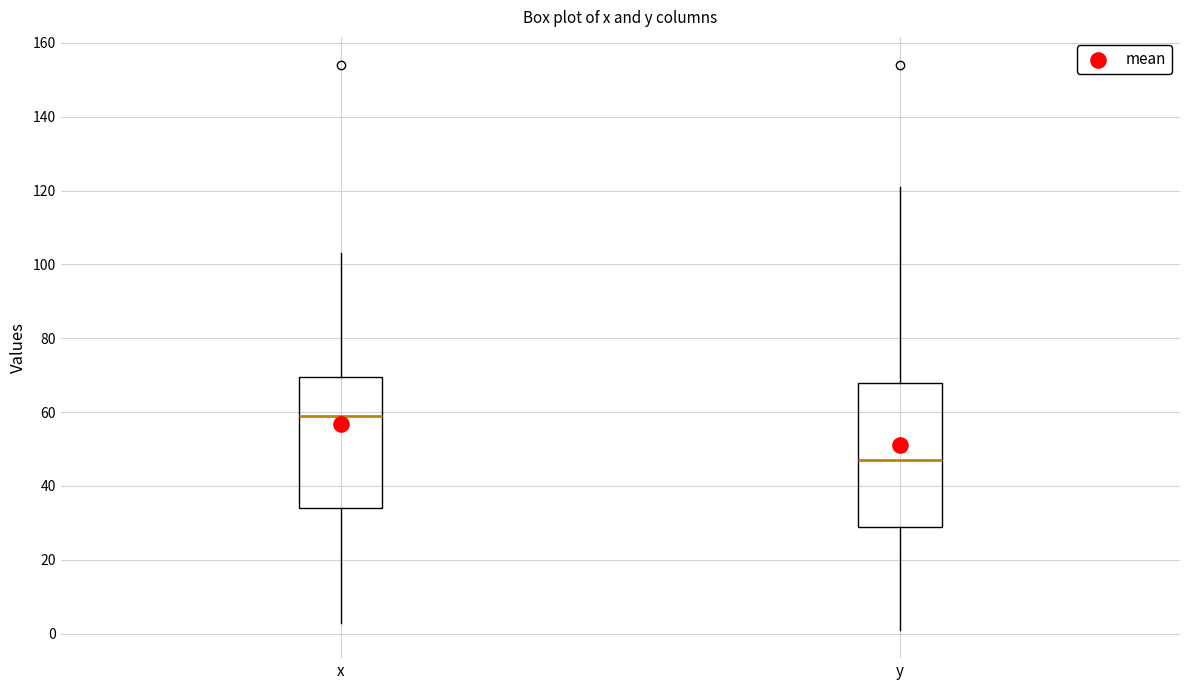

Which box is the tallest, from its lower edge to its upper edge?

y